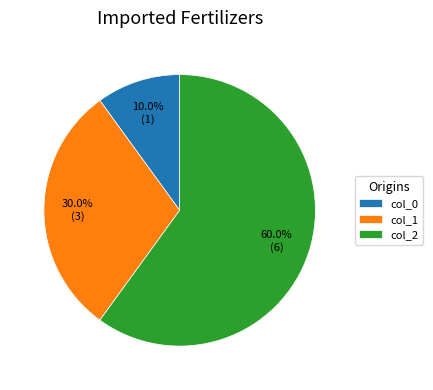

Combined, do col_1 and col_2 account for over 50%?

Yes